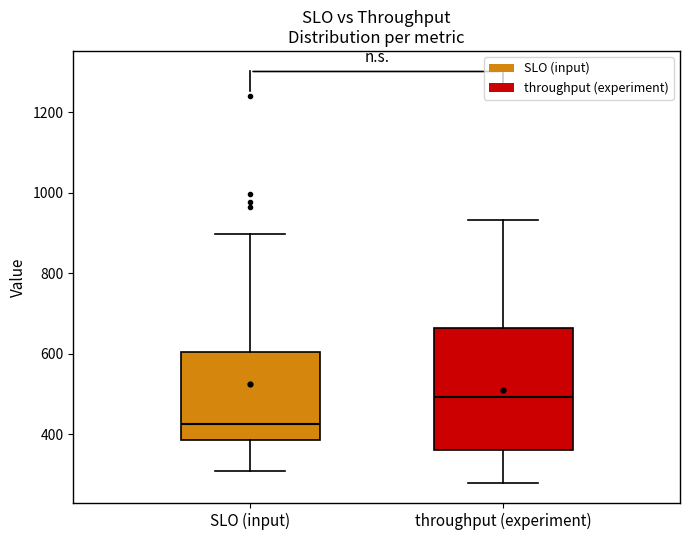

Which box is the tallest, from its lower edge to its upper edge?

throughput (experiment)